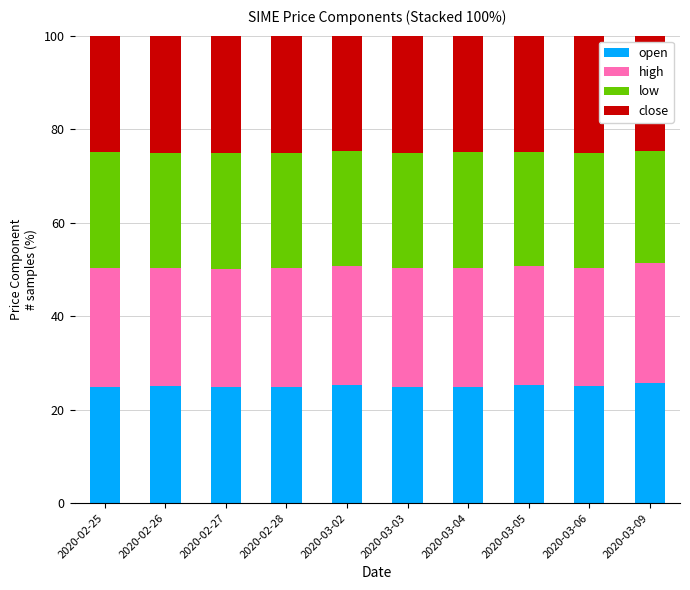

What is the total value across all series at 2020-02-25?

100.0